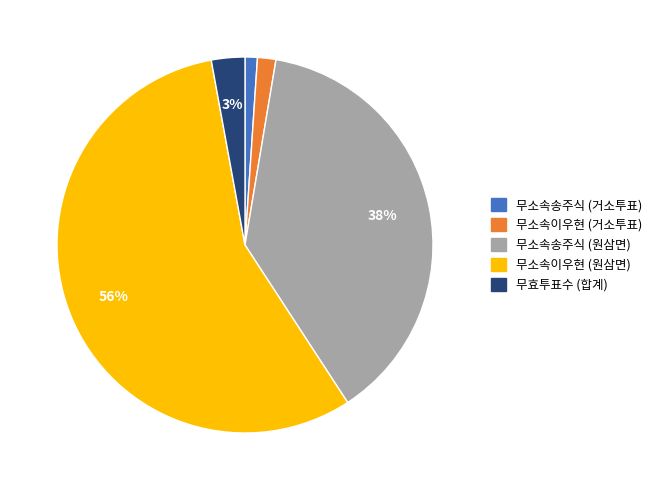

Is 무소속송주식 (원삼면) the majority of the pie?

No